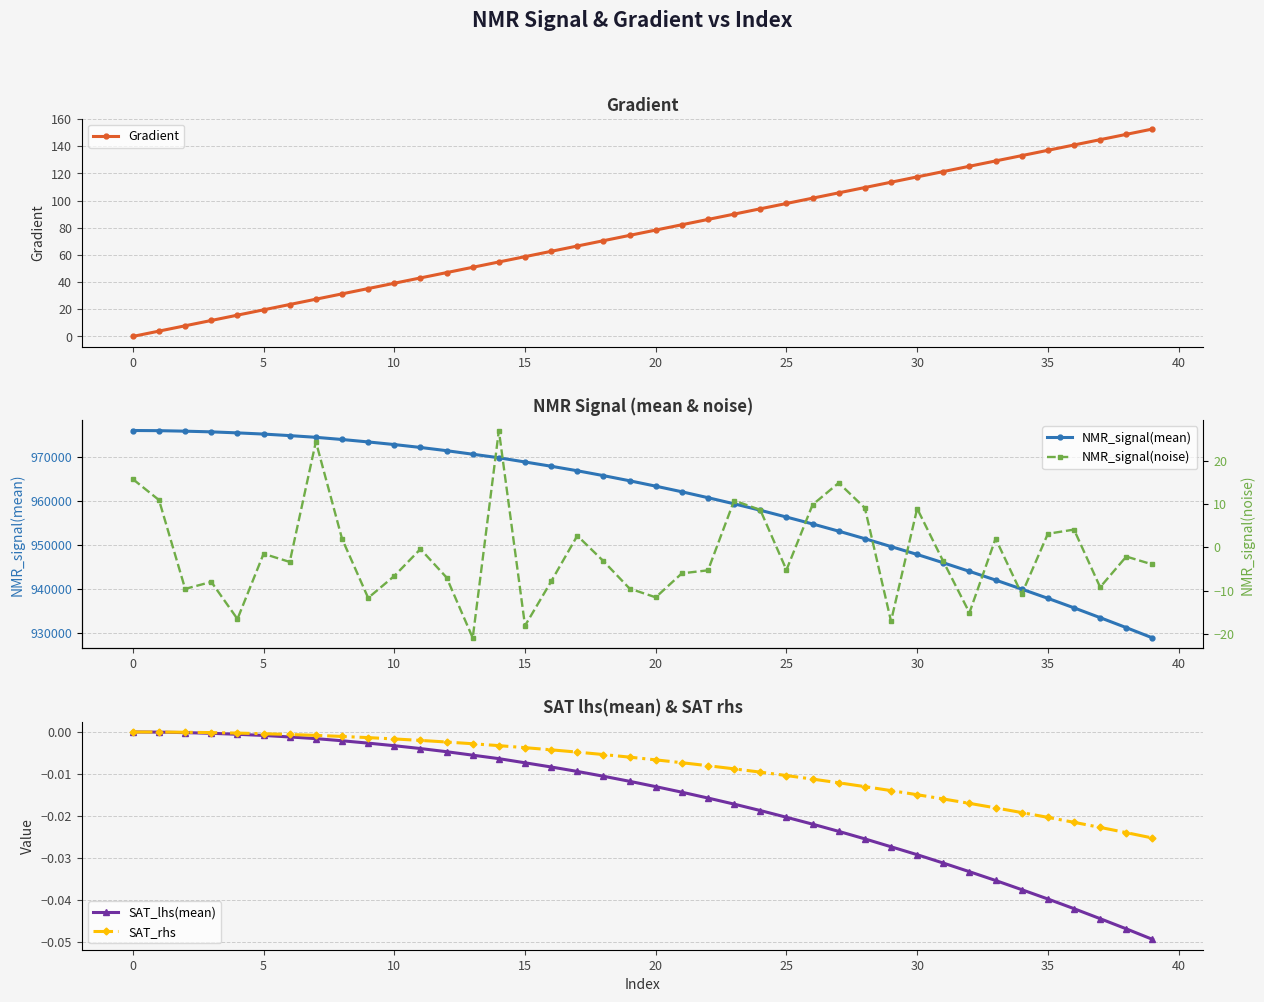

True or false: NMR_signal(mean) and SAT_lhs(mean) cross at least once.

False